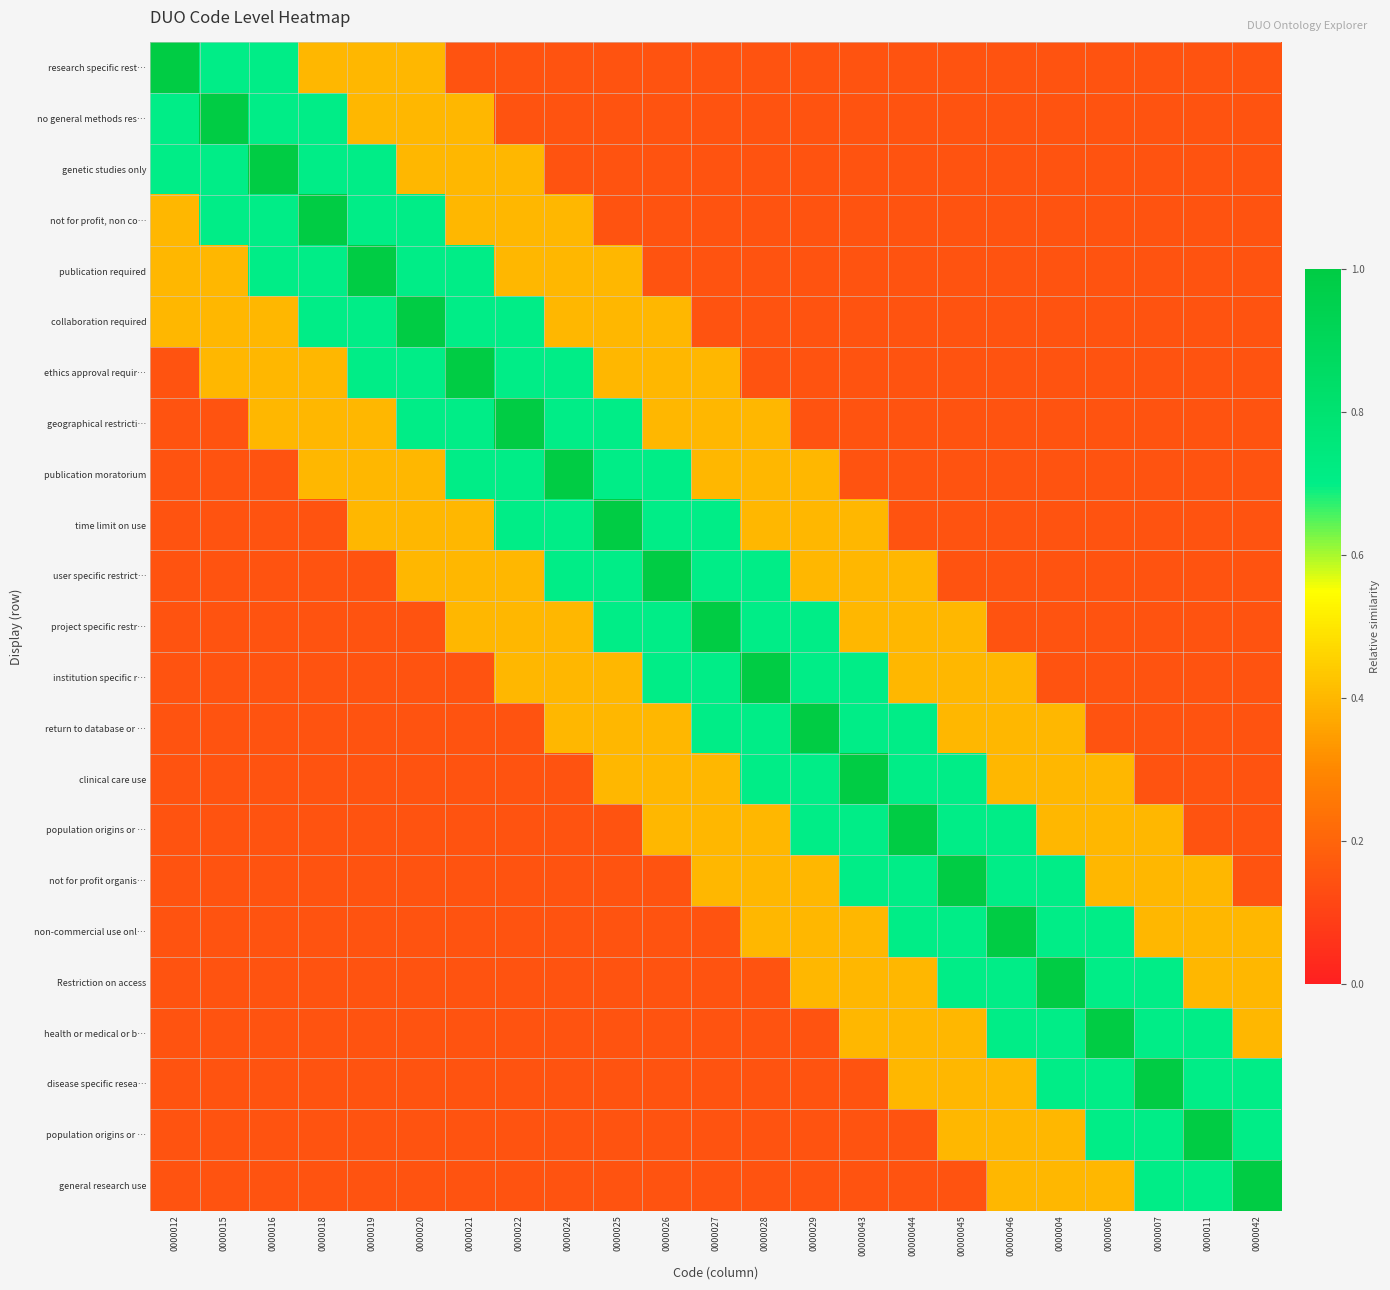

What is the minimum value shown in the chart?

0.1